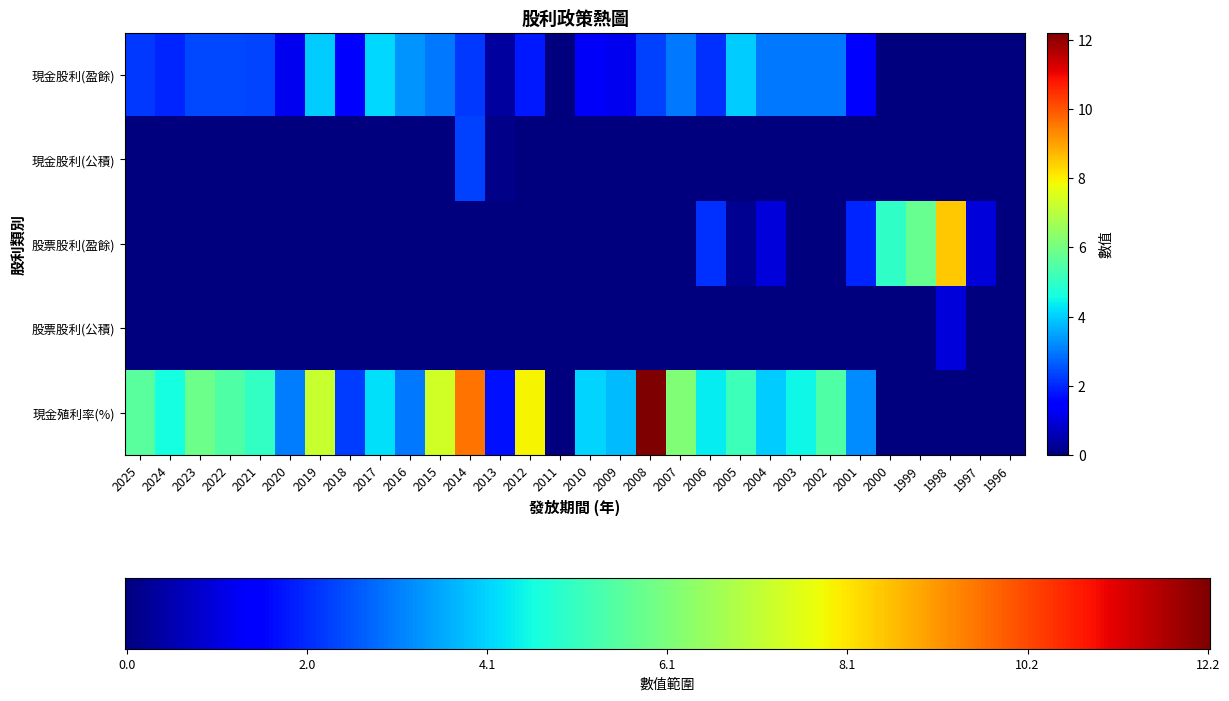

The value of 現金股利(公積) at 2023 is 0.0. True or false?

True